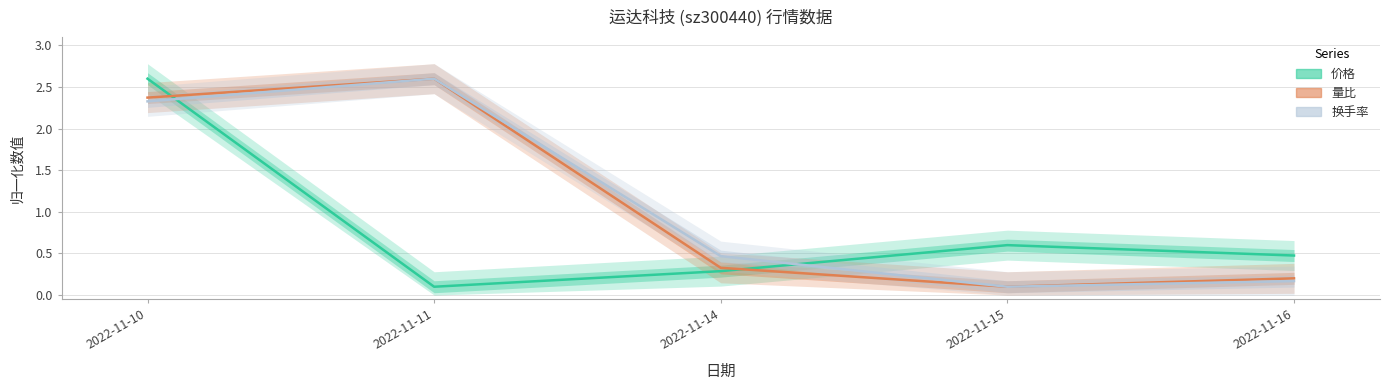

Reading left to right, list all the values displayed in this chart.

价格: 2.6	0.1	0.3	0.6	0.5
量比: 2.4	2.6	0.3	0.1	0.2
换手率: 2.3	2.6	0.5	0.1	0.2